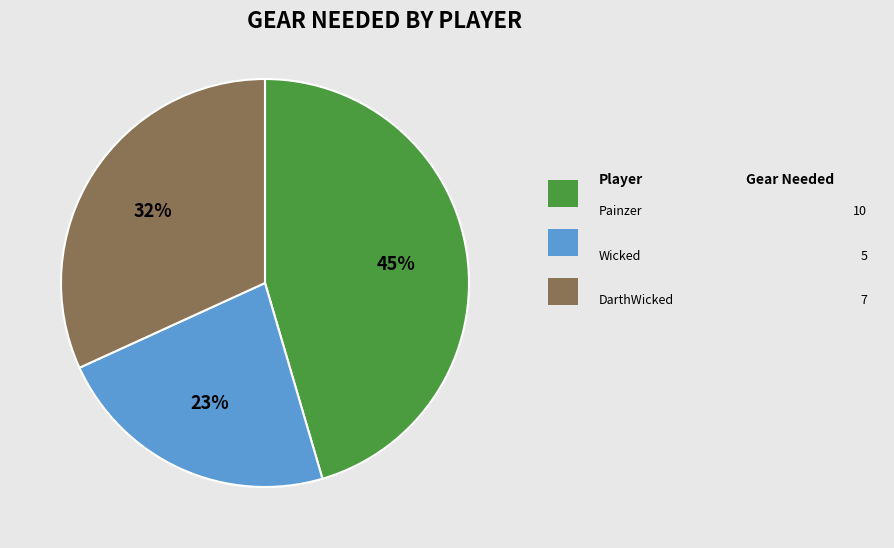

Is there any slice that represents more than half of the pie?

No